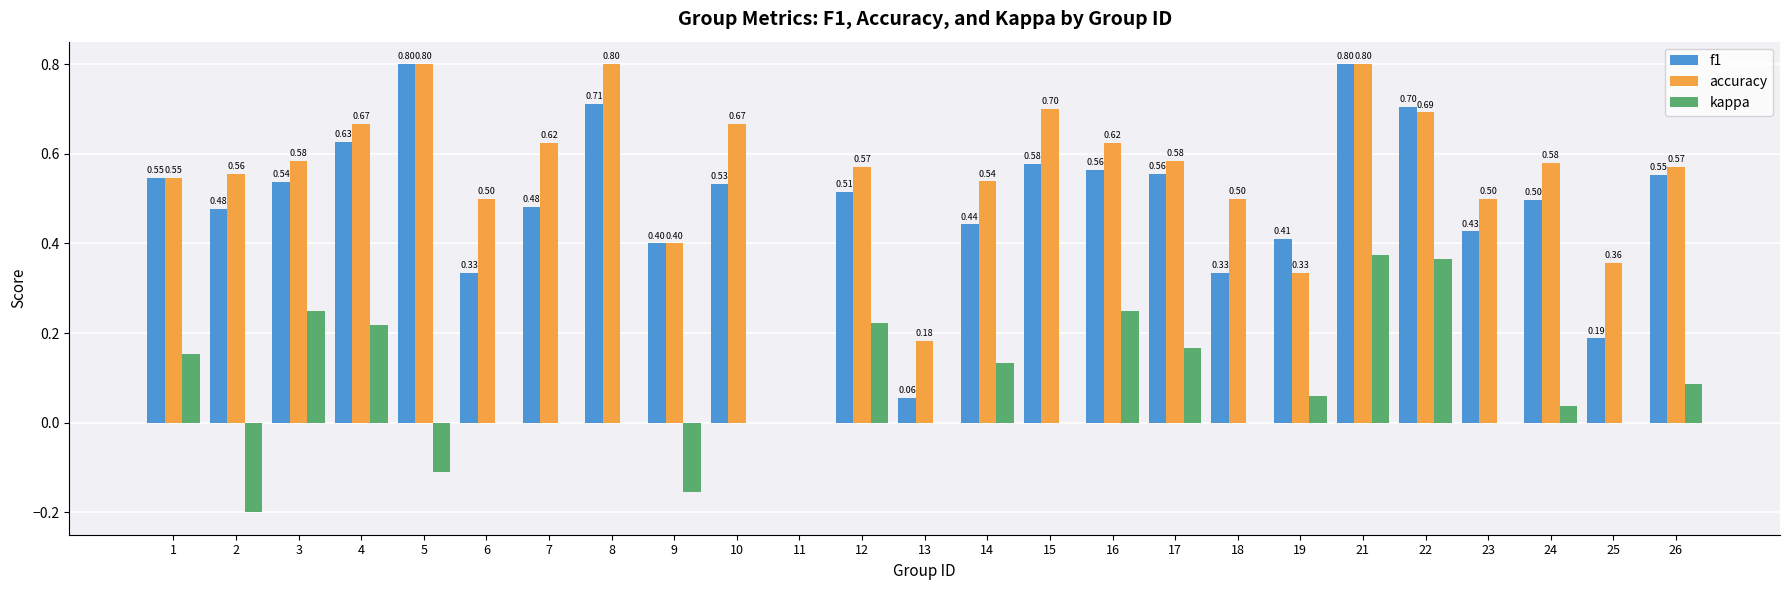

What is the sum of all f1 values?

12.1